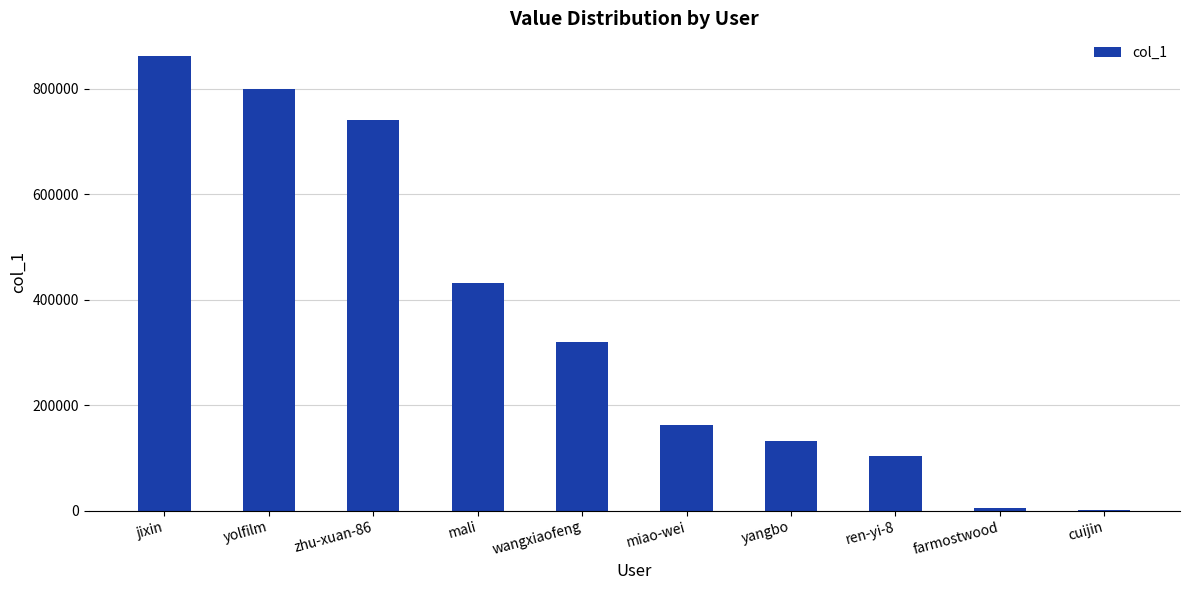

Read the value at mali.

431967